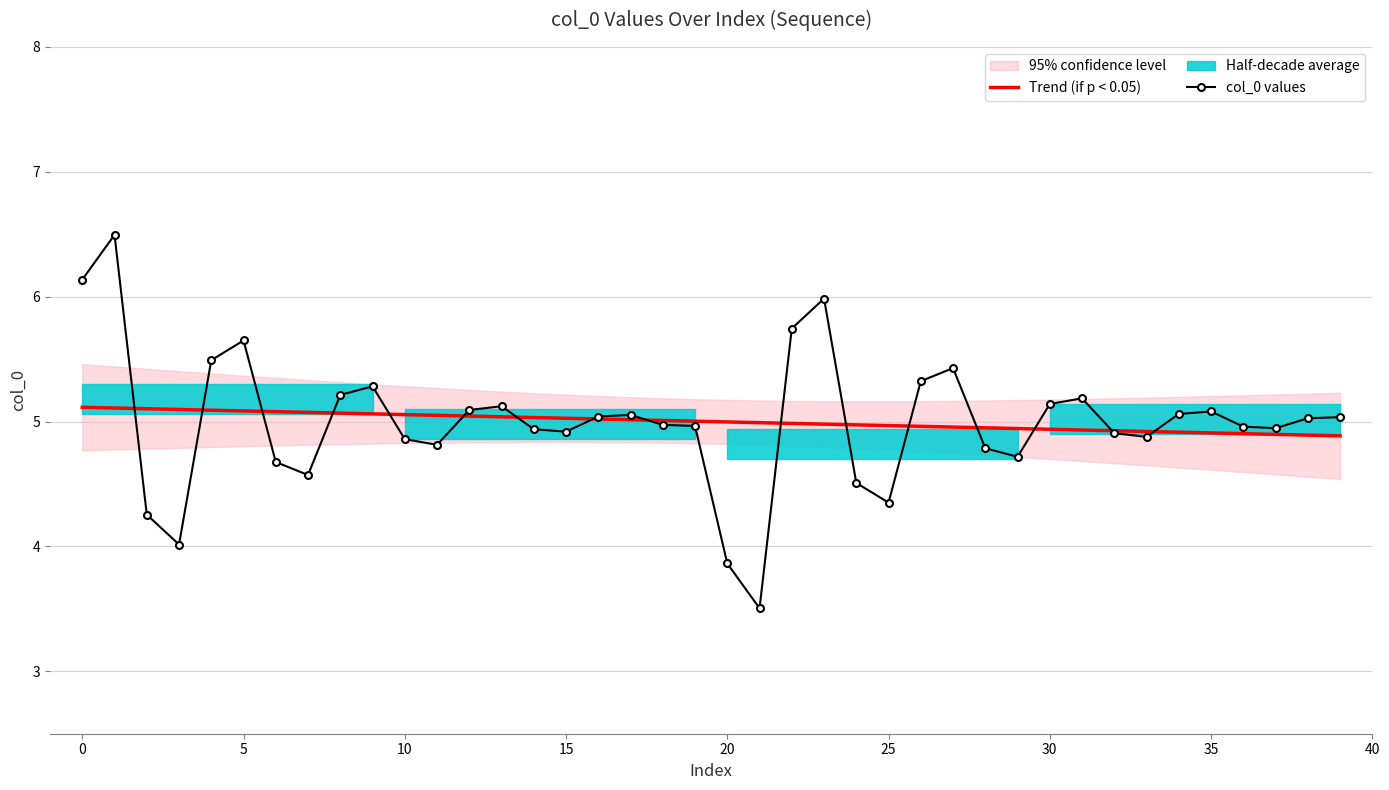

Which series has the largest range (max minus min)?

col_0 values